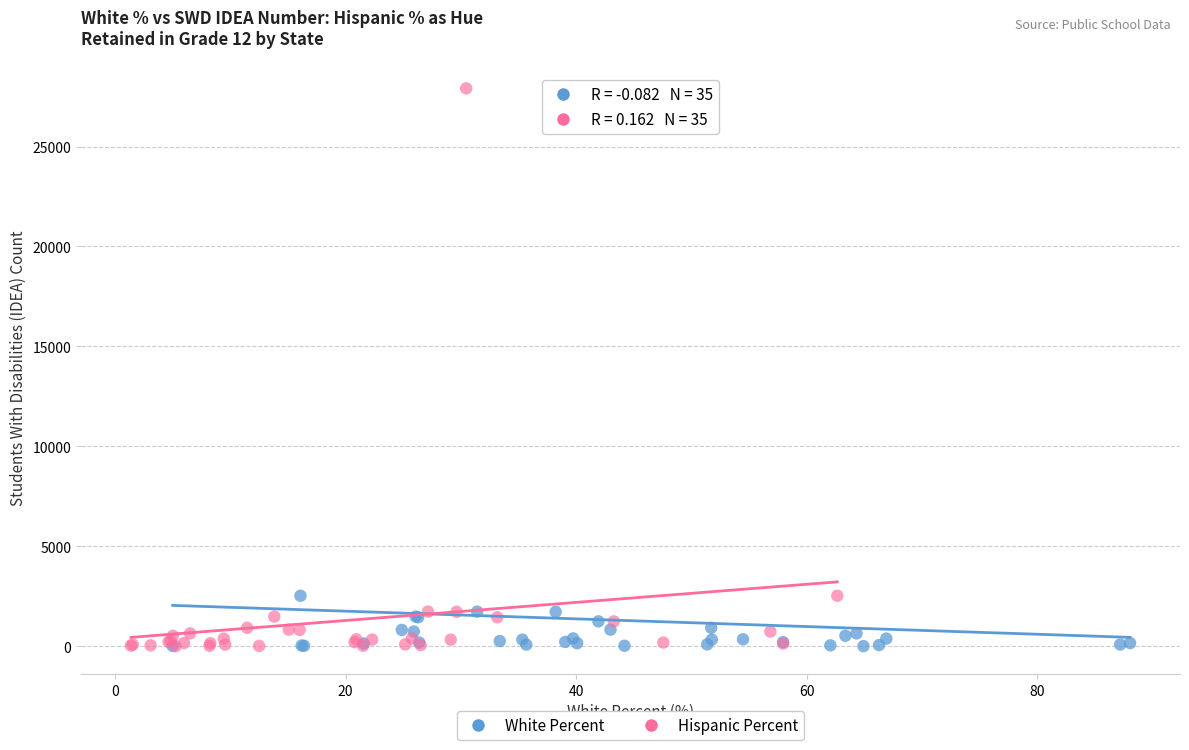

What are all the series names shown in the legend?

White Percent, Hispanic Percent